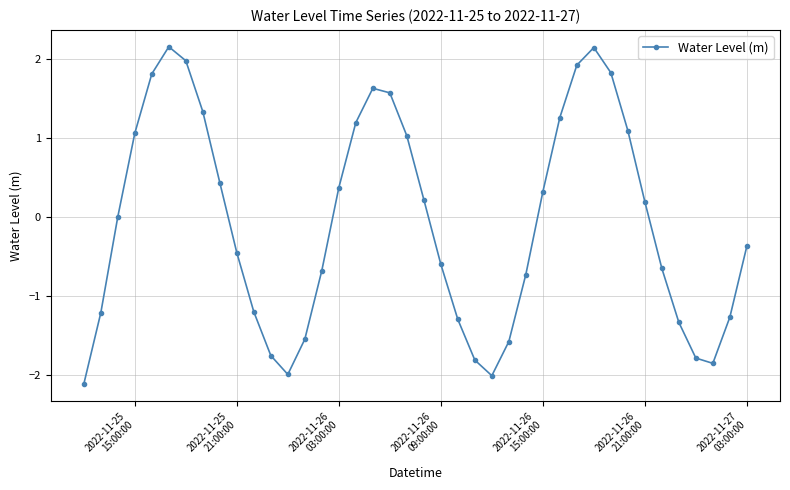

What is the smallest value displayed?

-2.1